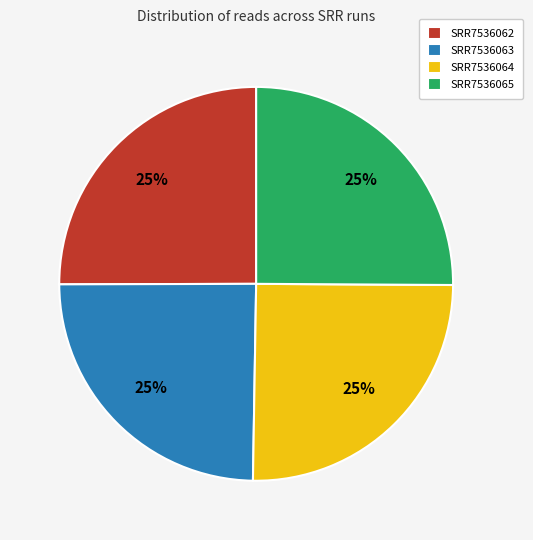

Is there a majority slice in this chart?

No